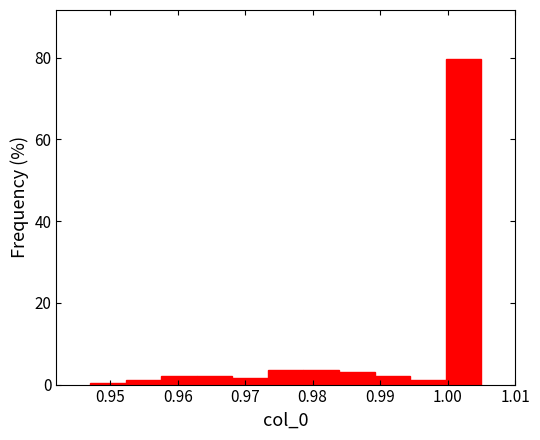

What is the height of the bar covering 1.000 to 1.005 on the x-axis? Neither the bar edges nor the heights are printed on the chart, so give them approximately, as read against the axes.

80